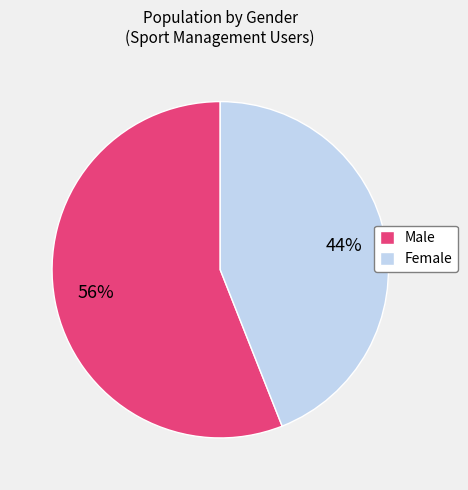

Is the sum of Female and Male greater than half?

Yes